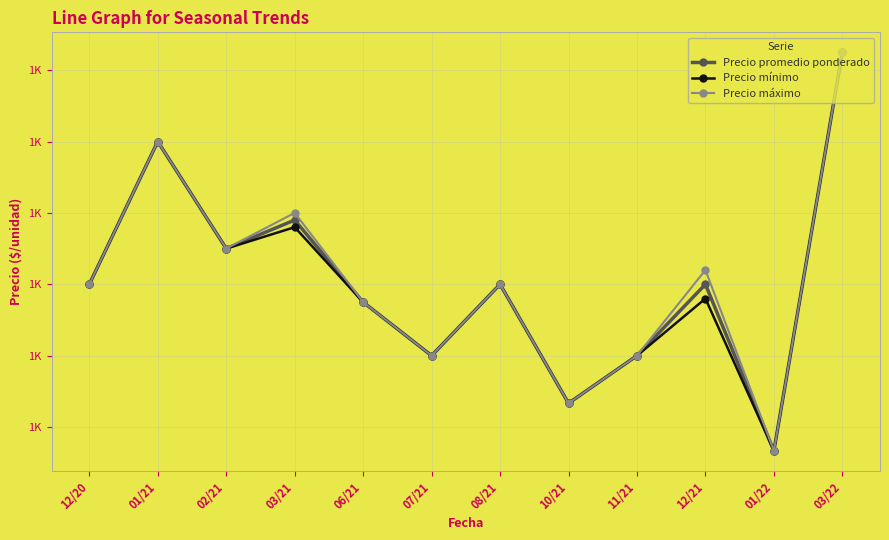

At which label does Precio promedio ponderado first exceed 1300?

01/21